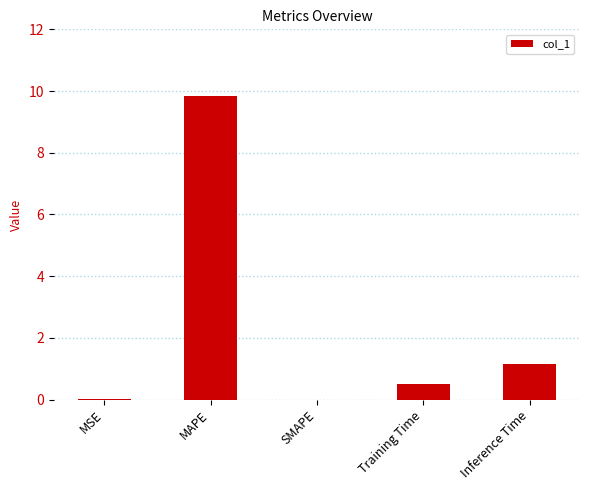

Which category has the highest value across all series?

MAPE